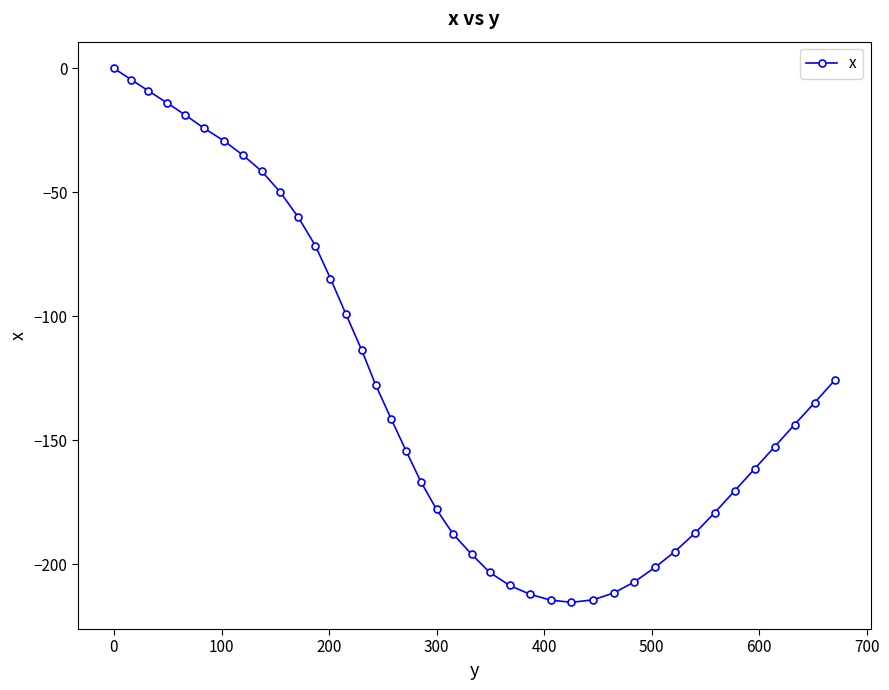

What is the sum of all values?

-5146.0